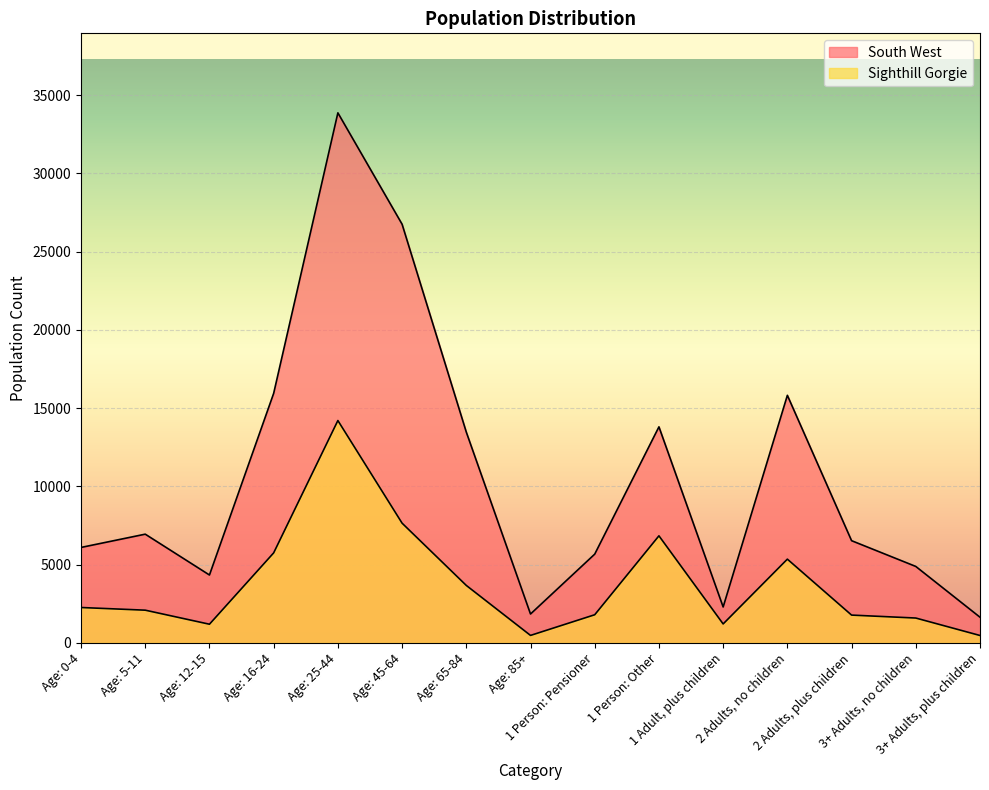

At how many categories does at least one series exceed 6332?

8